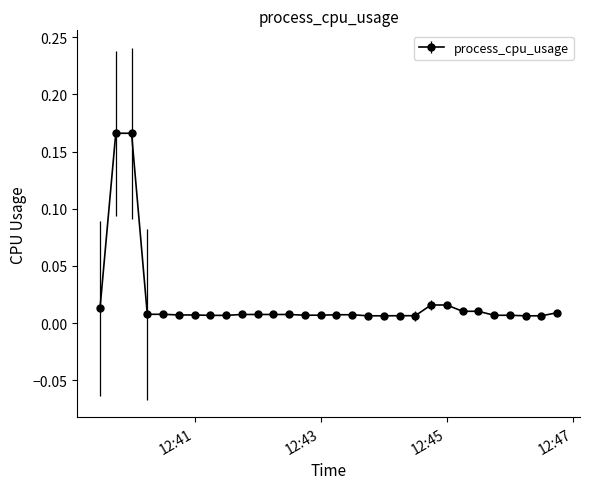

How many distinct data groups are displayed?

1